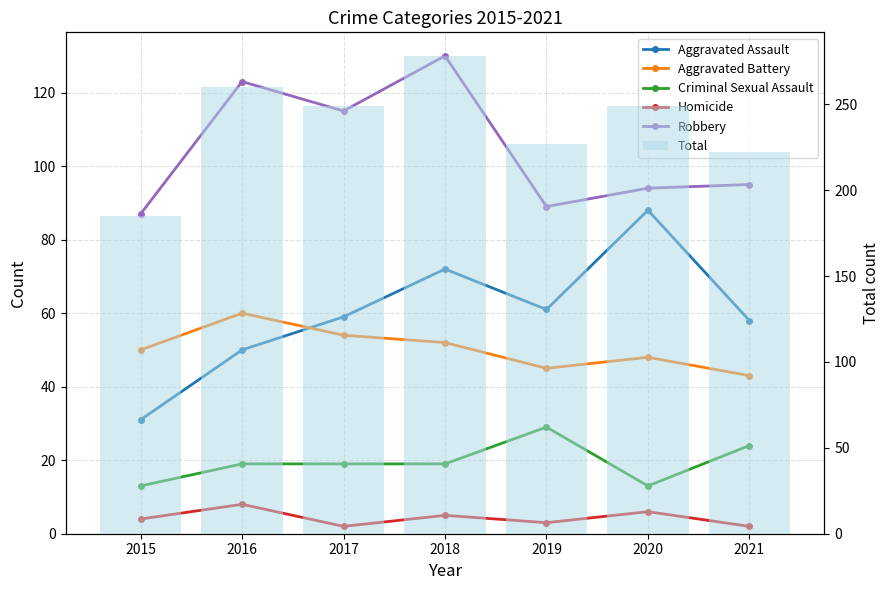

What is the value of the Total bar at the 7th from the left?

222